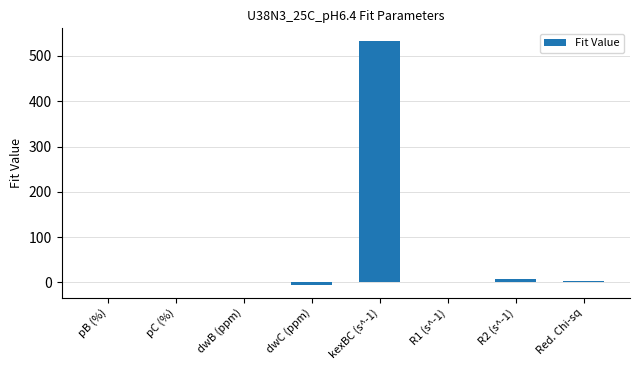

What is the greatest value displayed?

534.0